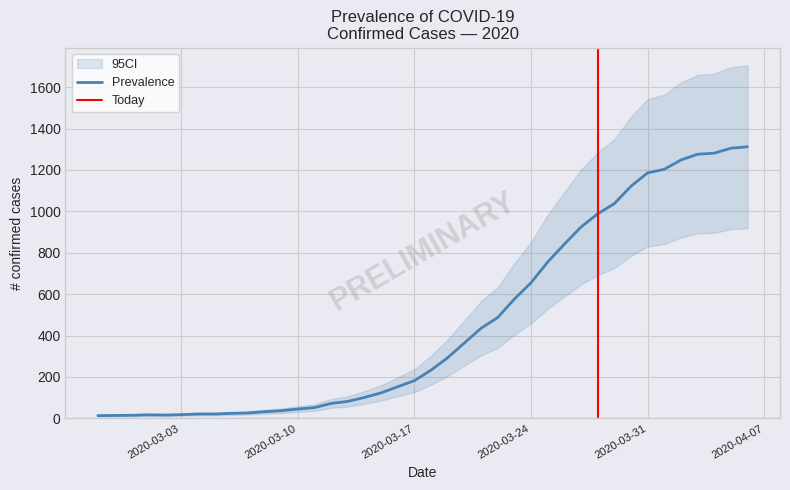

How many values are below 233?

20